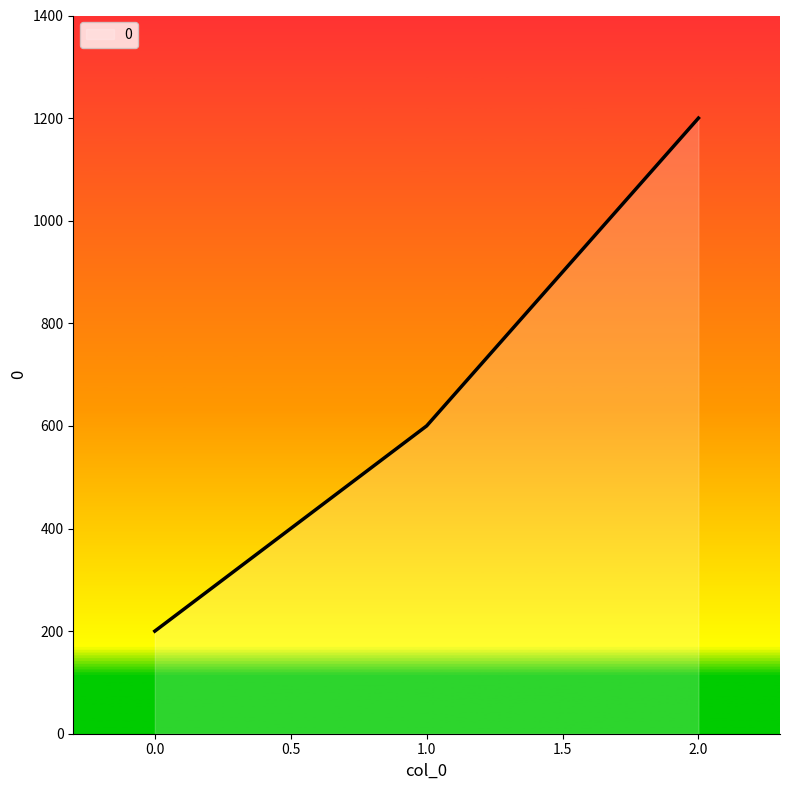

How many categories are shown in the chart?

3